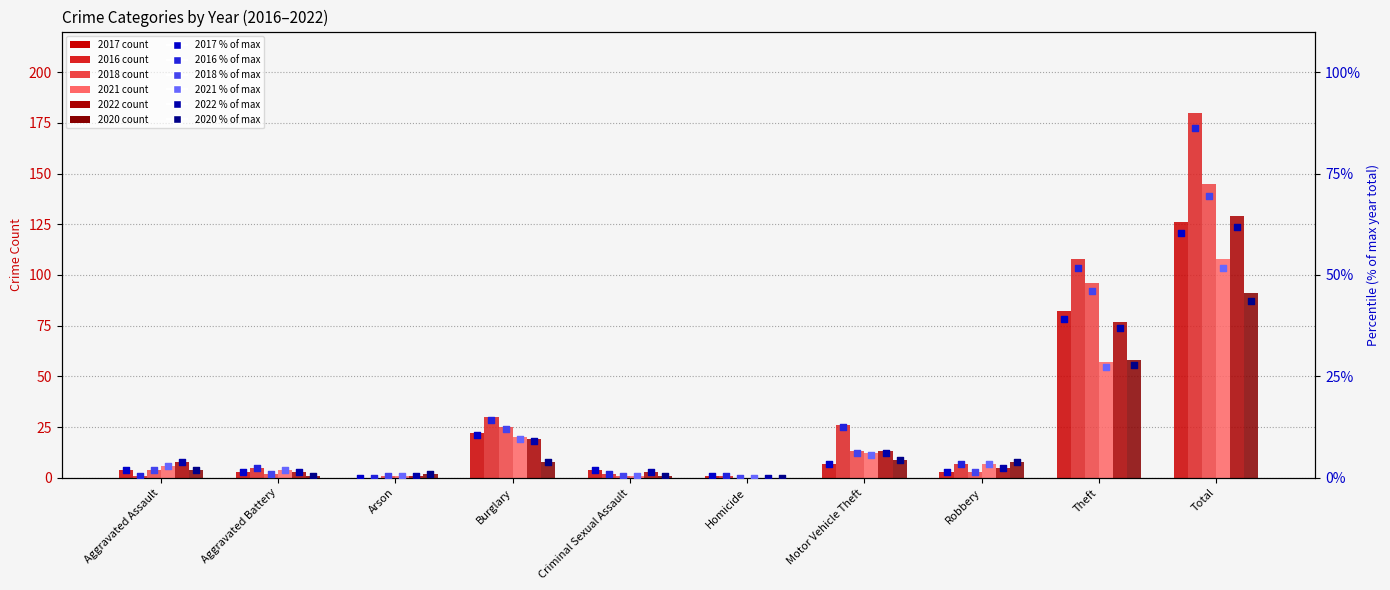

Is the value of 2016 % at Aggravated Assault greater than the value of 2022 % at Aggravated Battery?

No